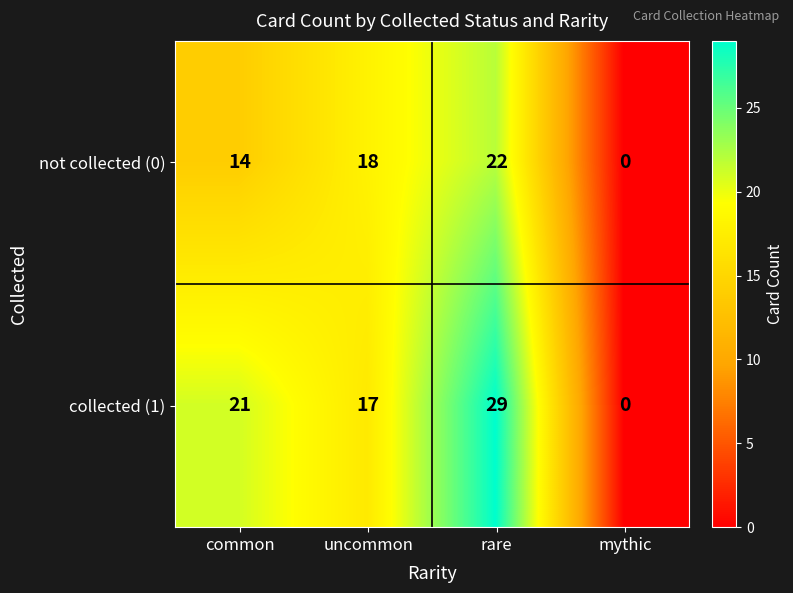

Which series has the largest total across all categories?

collected (1)